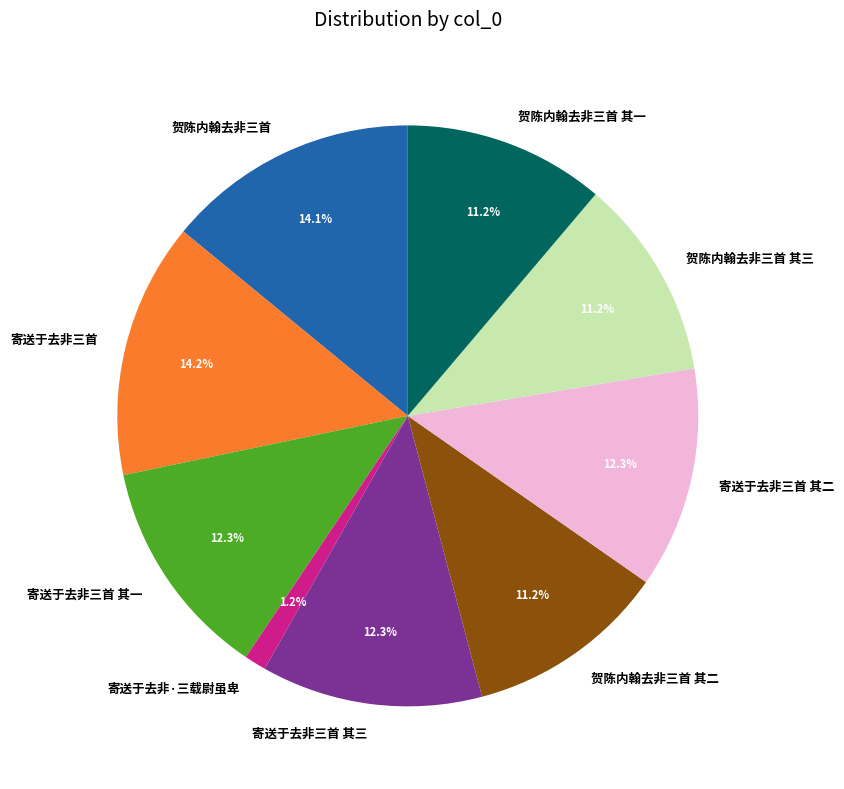

Which has a higher value, 寄送于去非·三载尉虽卑 or 贺陈内翰去非三首 其二?

贺陈内翰去非三首 其二